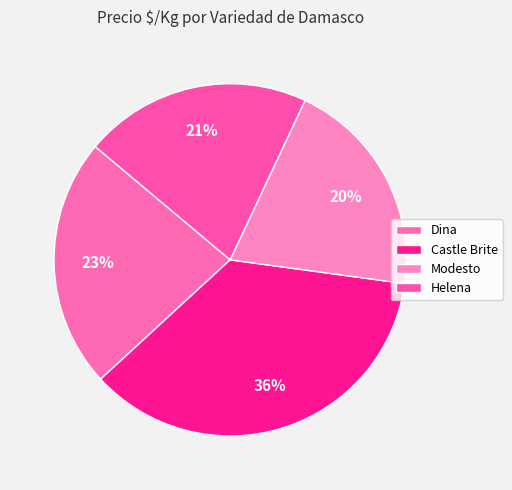

How many segments does this pie chart have?

4